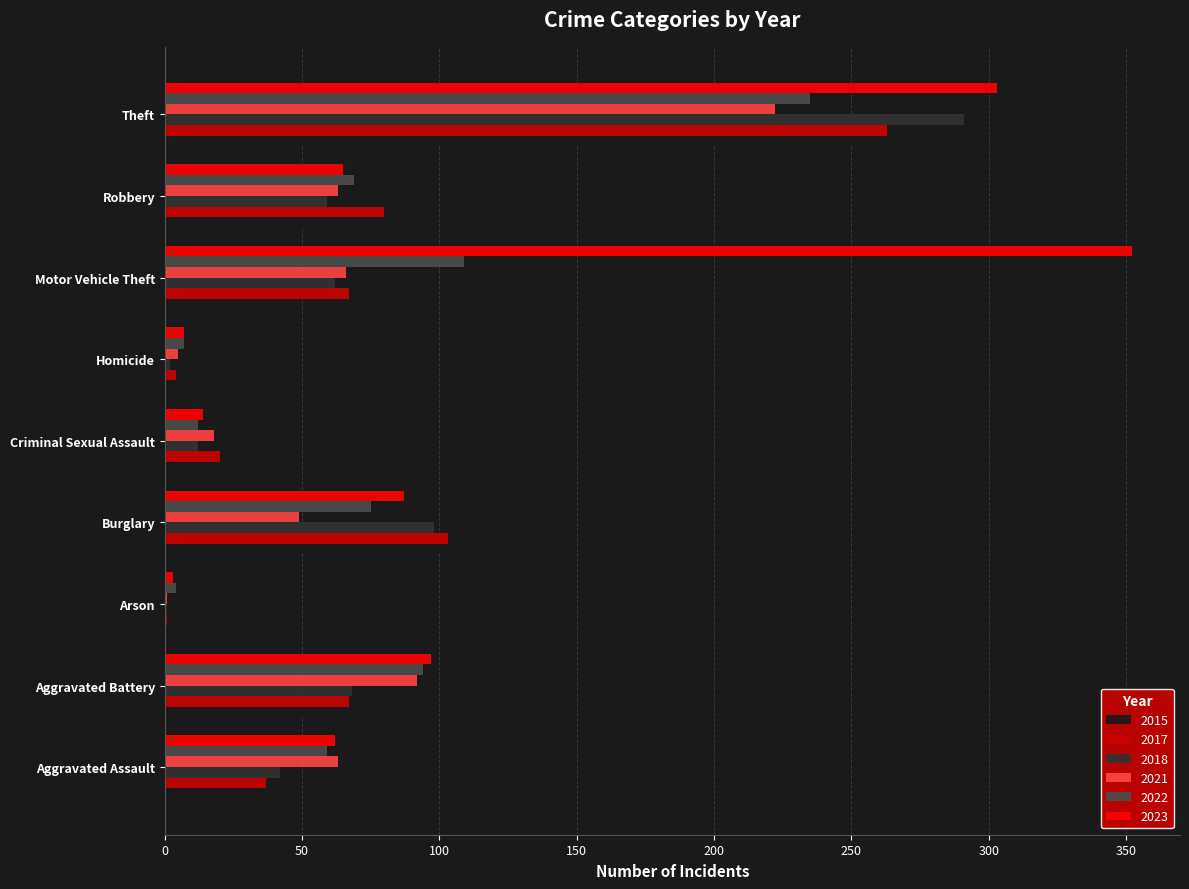

What is the sum of all 2022 values?

664